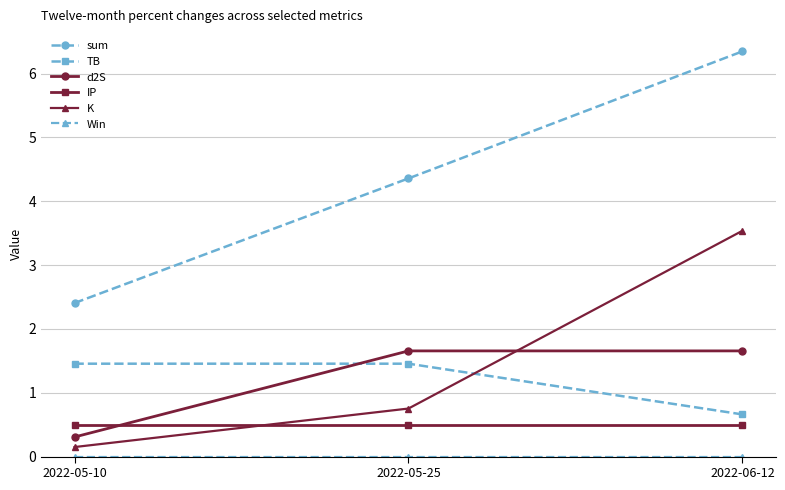

What position from the left is 2022-06-12?

3